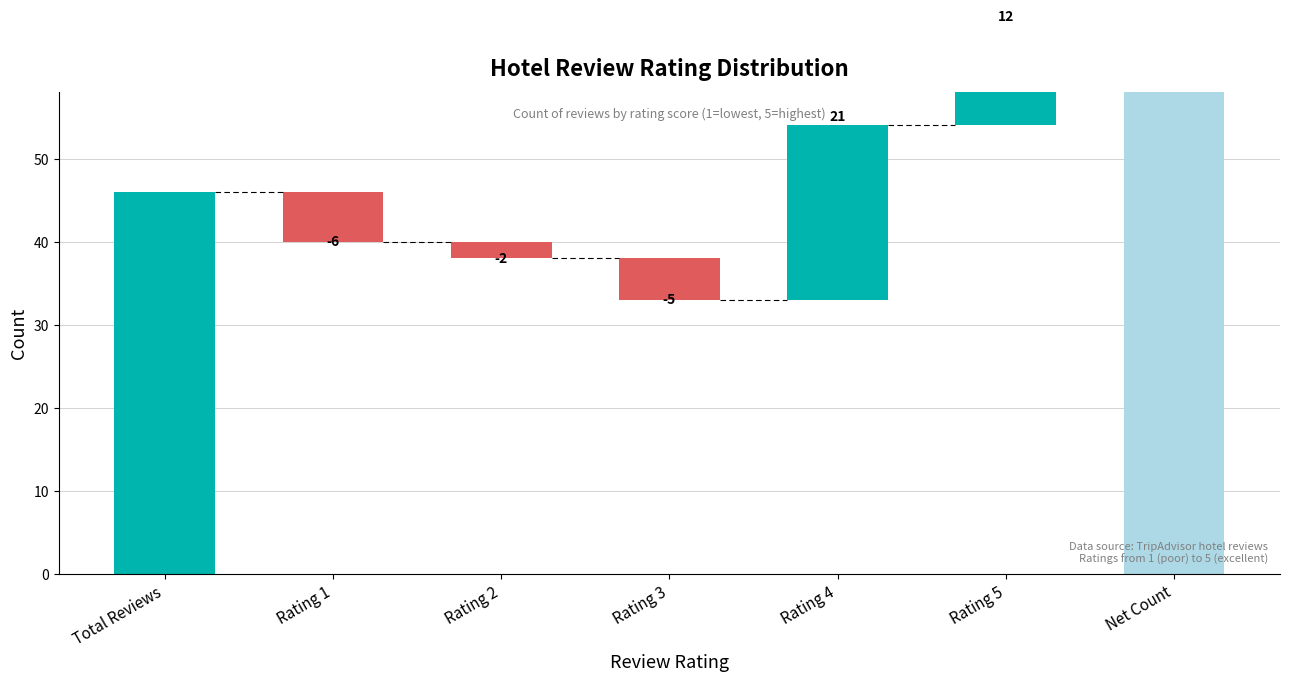

Approximately how many times larger is the value at Total Reviews compared to Rating 3?

9.2